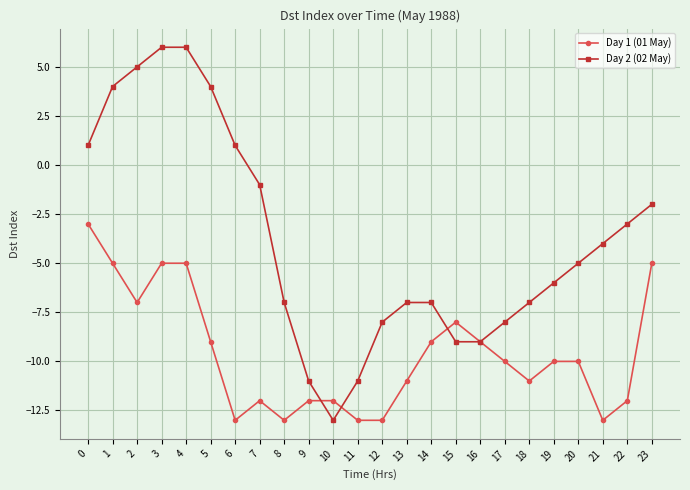

What is the difference between the maximum and second lowest values in the Day 1 (01 May) series?

10